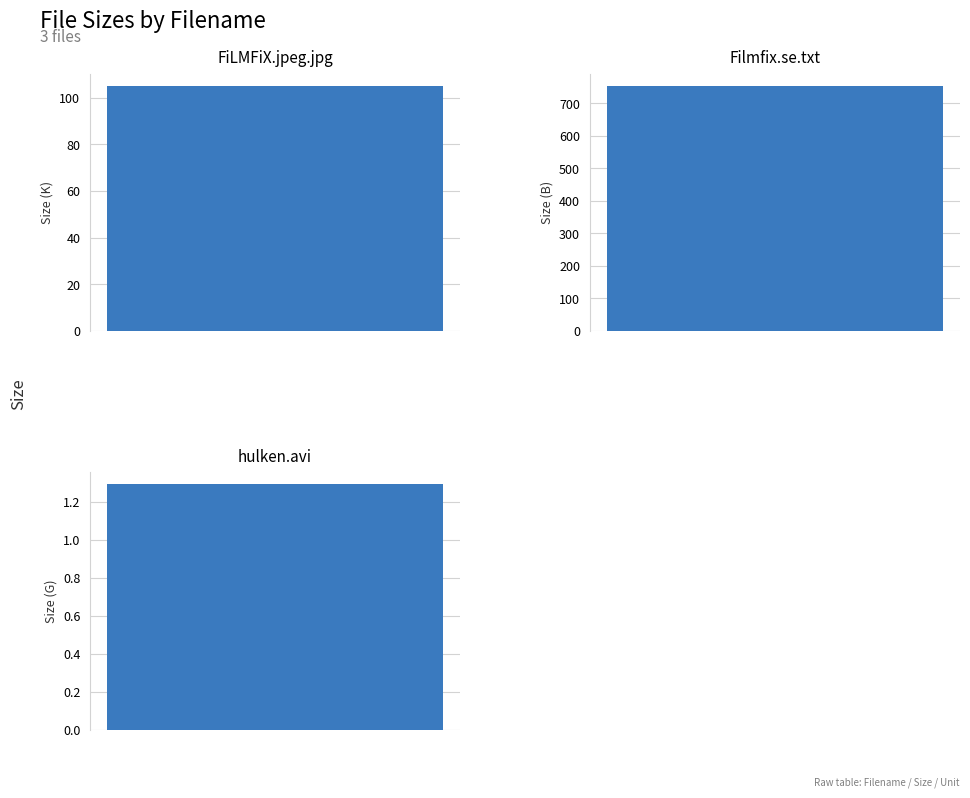

Which category has the highest value across all series?

/Filmfix.se.txt